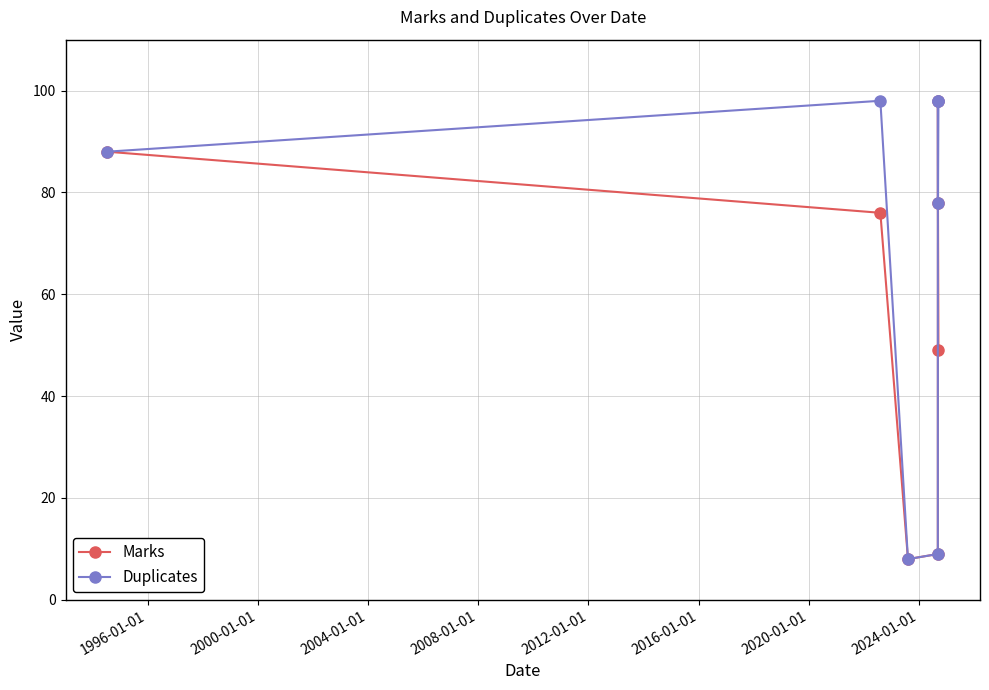

At how many categories does at least one series exceed 81?

4